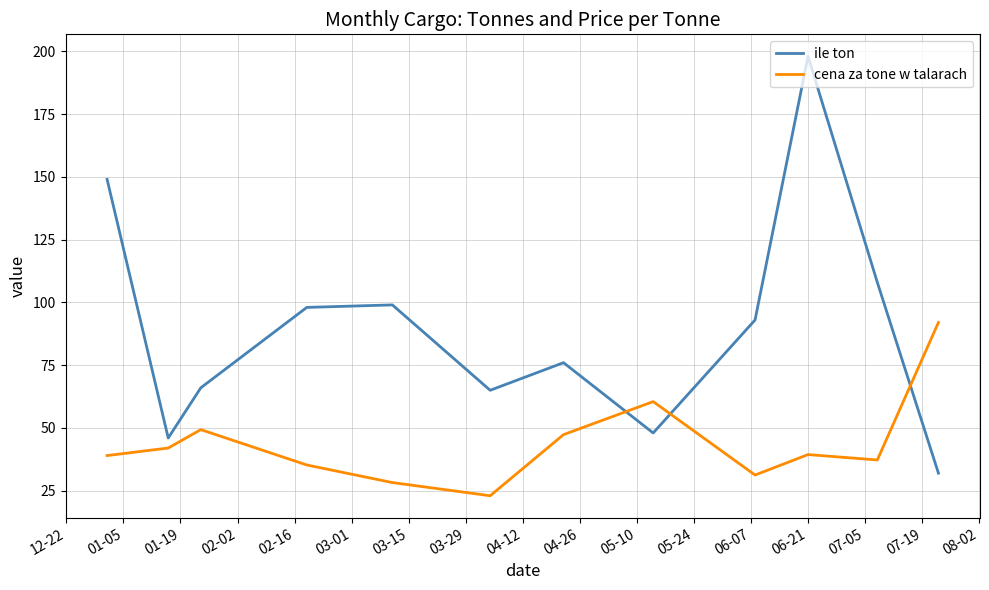

Is this an area chart (filled region under the line)?

No